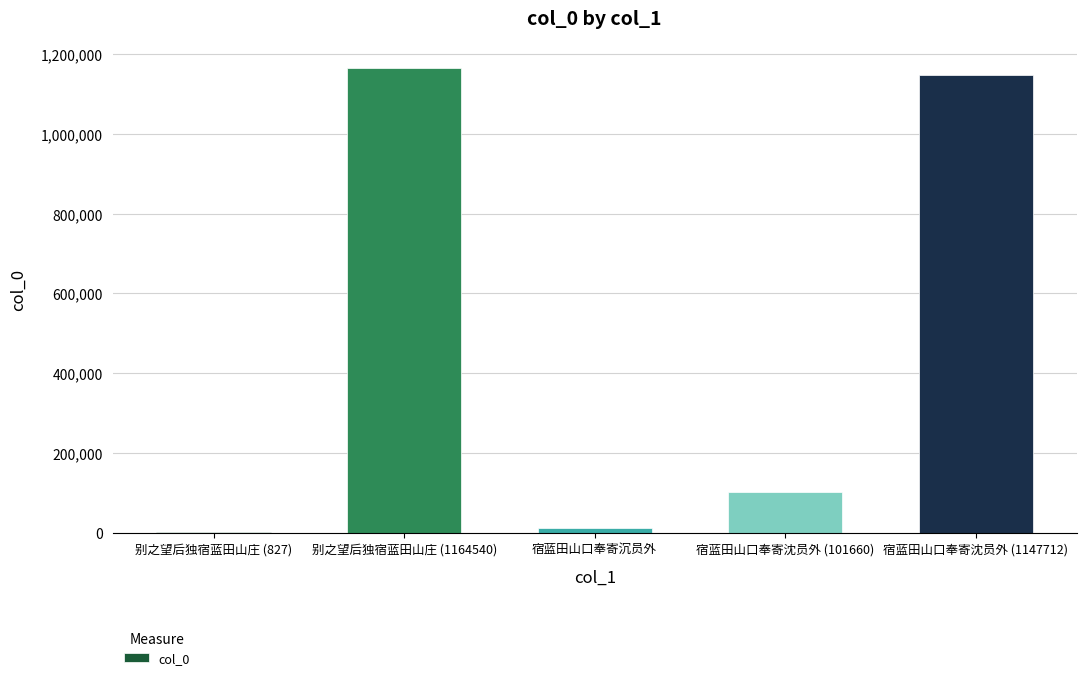

What is the sum of all values?

2426031